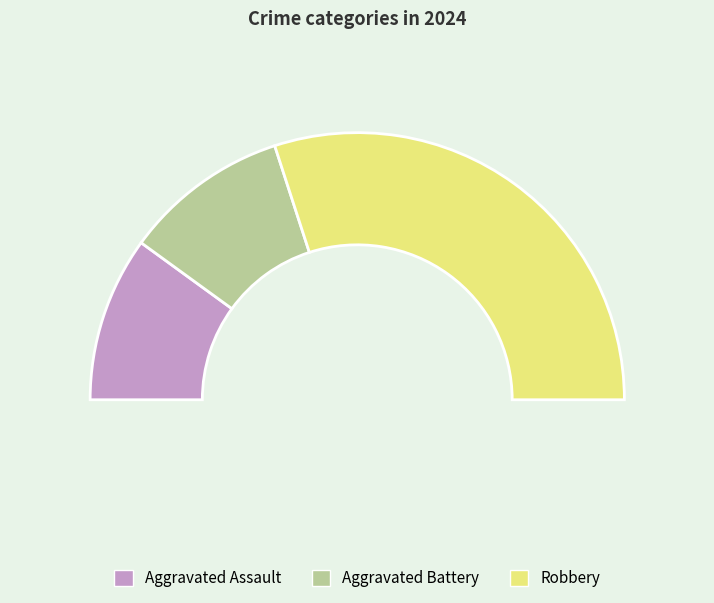

Rank the categories by value from lowest to highest.

Aggravated Assault, Aggravated Battery, Robbery